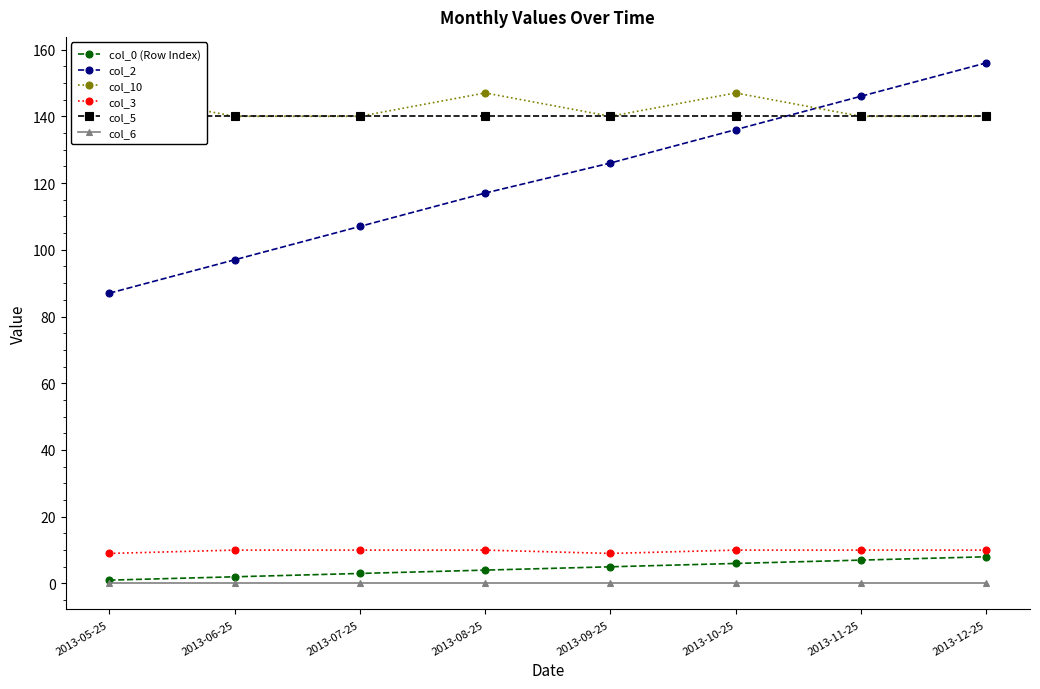

Is this an area chart (filled region under the line)?

No